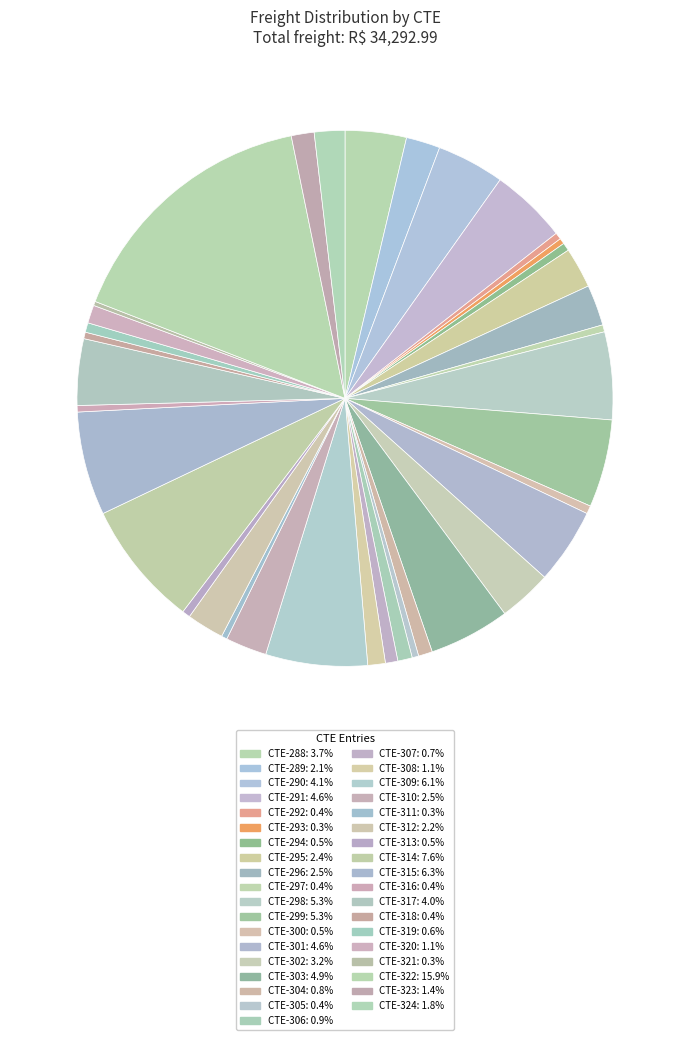

To the nearest percent, what is the average slice percentage?

3%